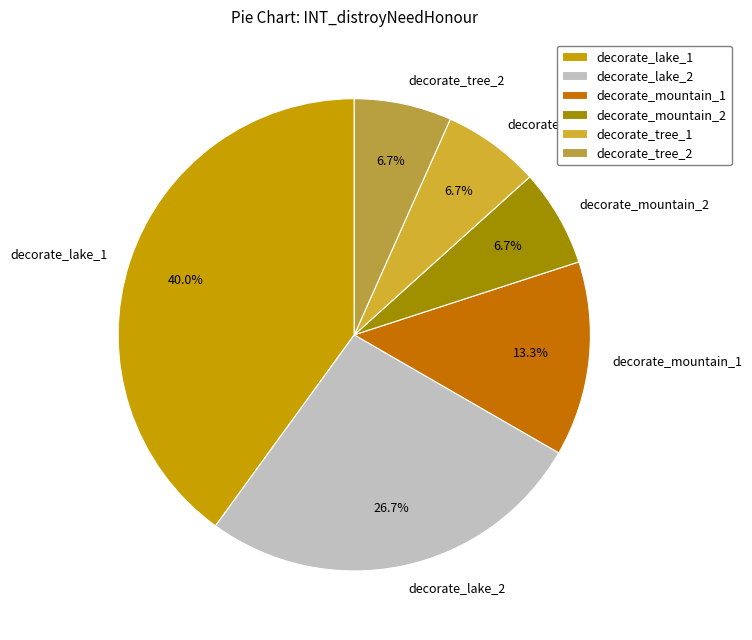

Is there any slice that represents more than half of the pie?

No